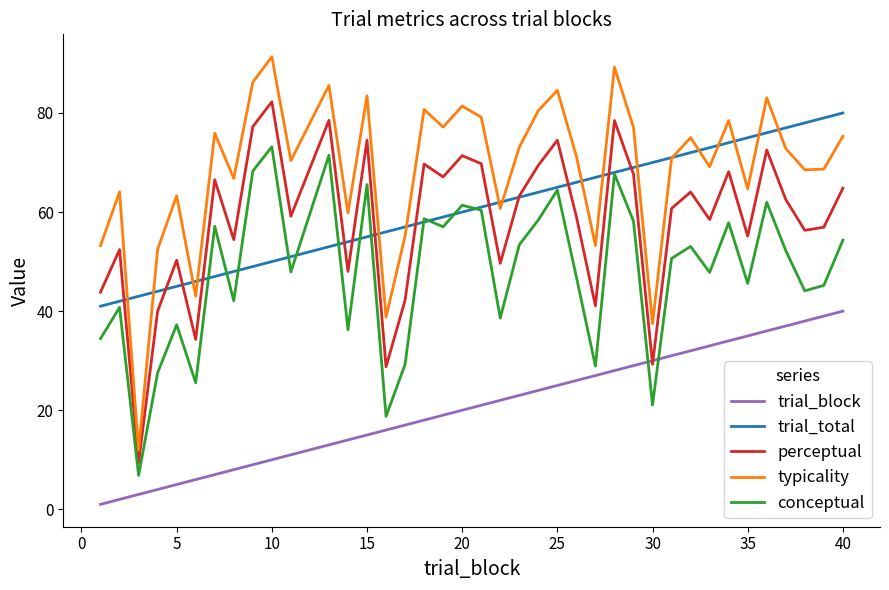

Which series has the largest total across all categories?

typicality